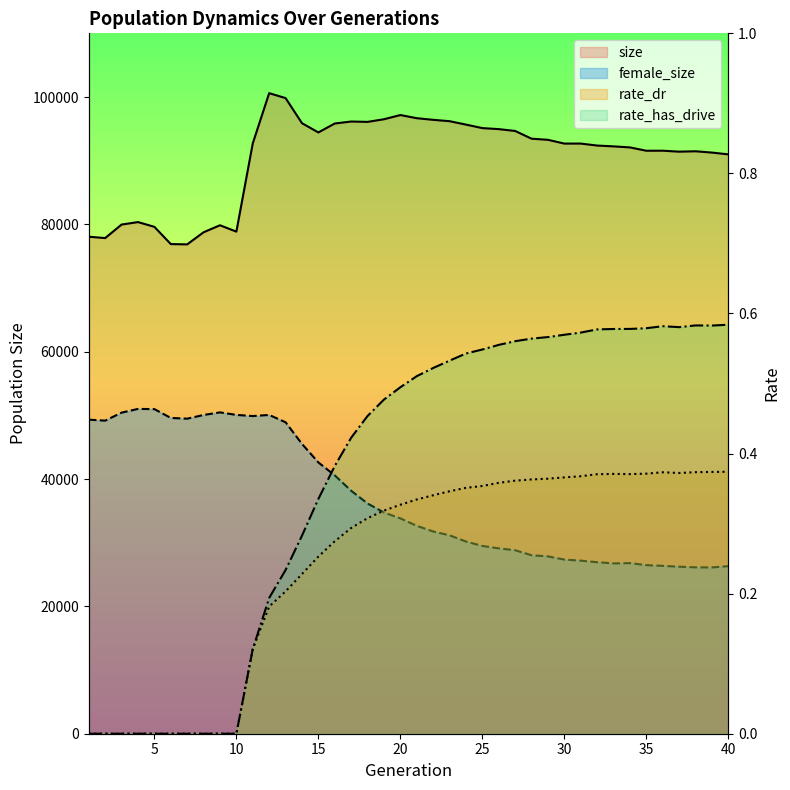

True or false: size and rate_has_drive intersect in this chart.

False